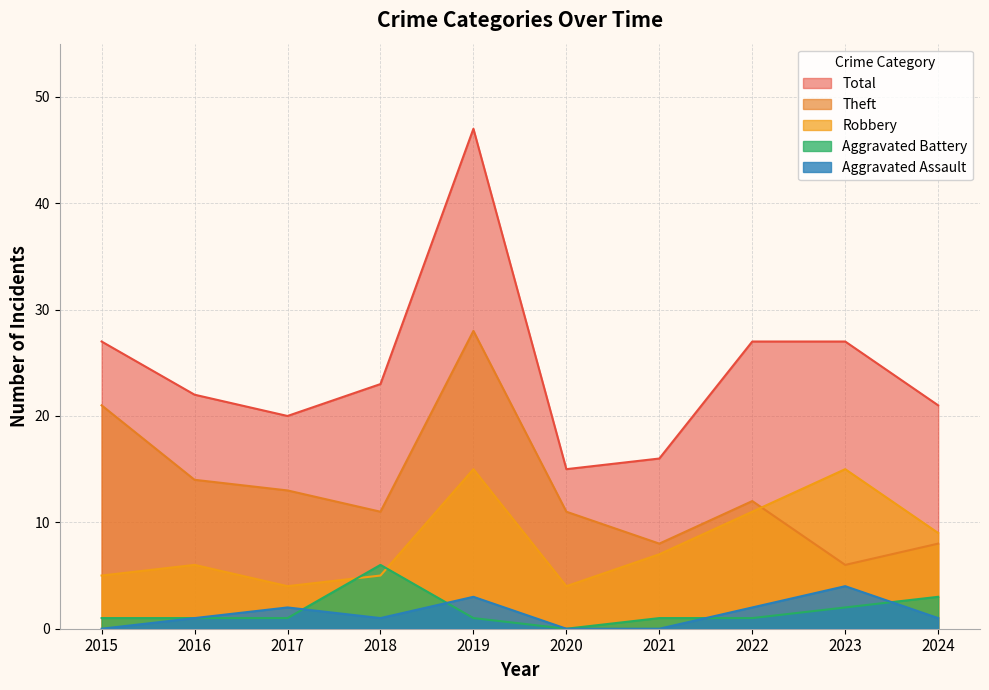

True or false: Total has more than 1 interior local peaks.

False